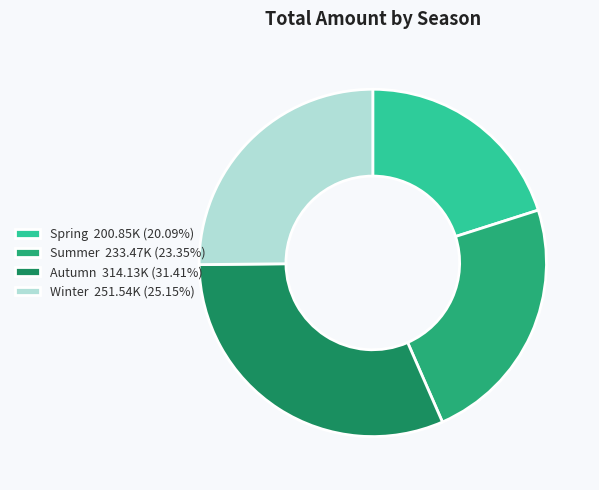

Do Autumn 314.13K (31.41%) and Winter 251.54K (25.15%) together represent more than half of the pie?

Yes